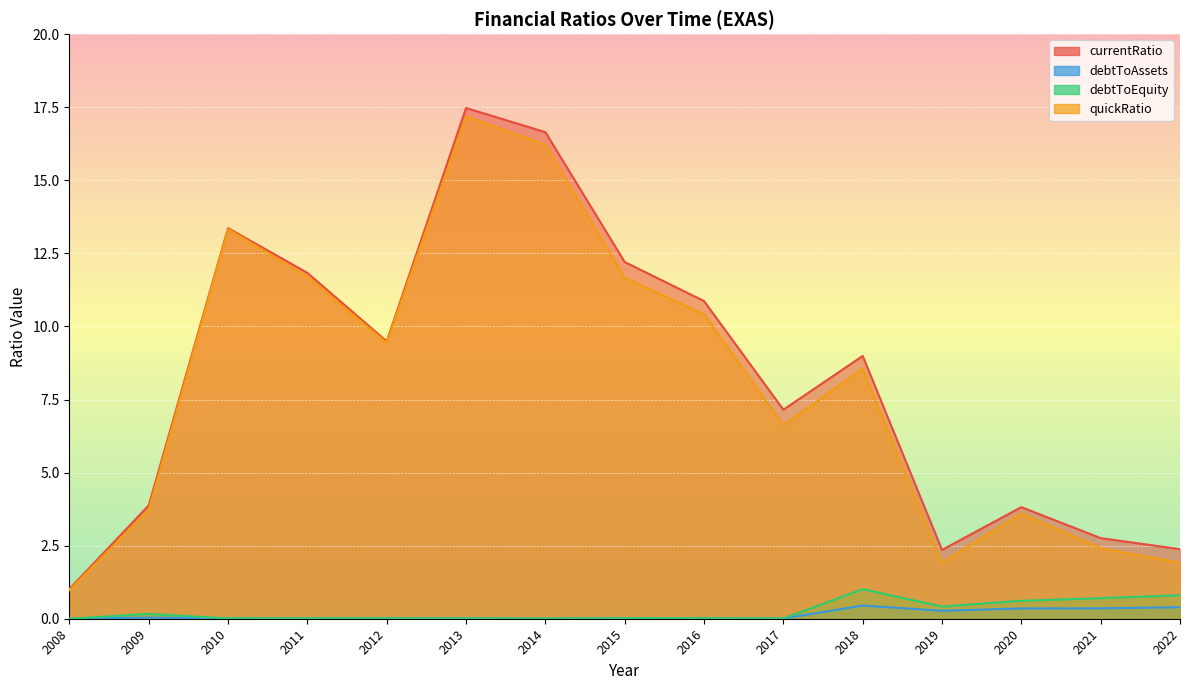

What is the average value of the debtToAssets series?

0.1